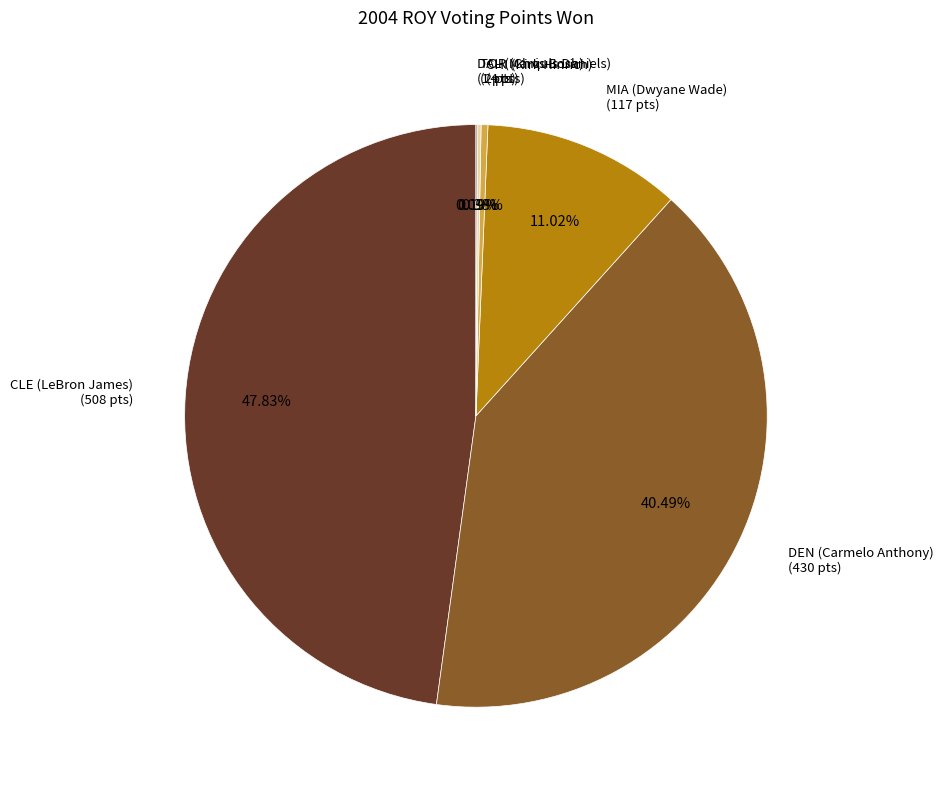

Does any single category account for the majority?

No